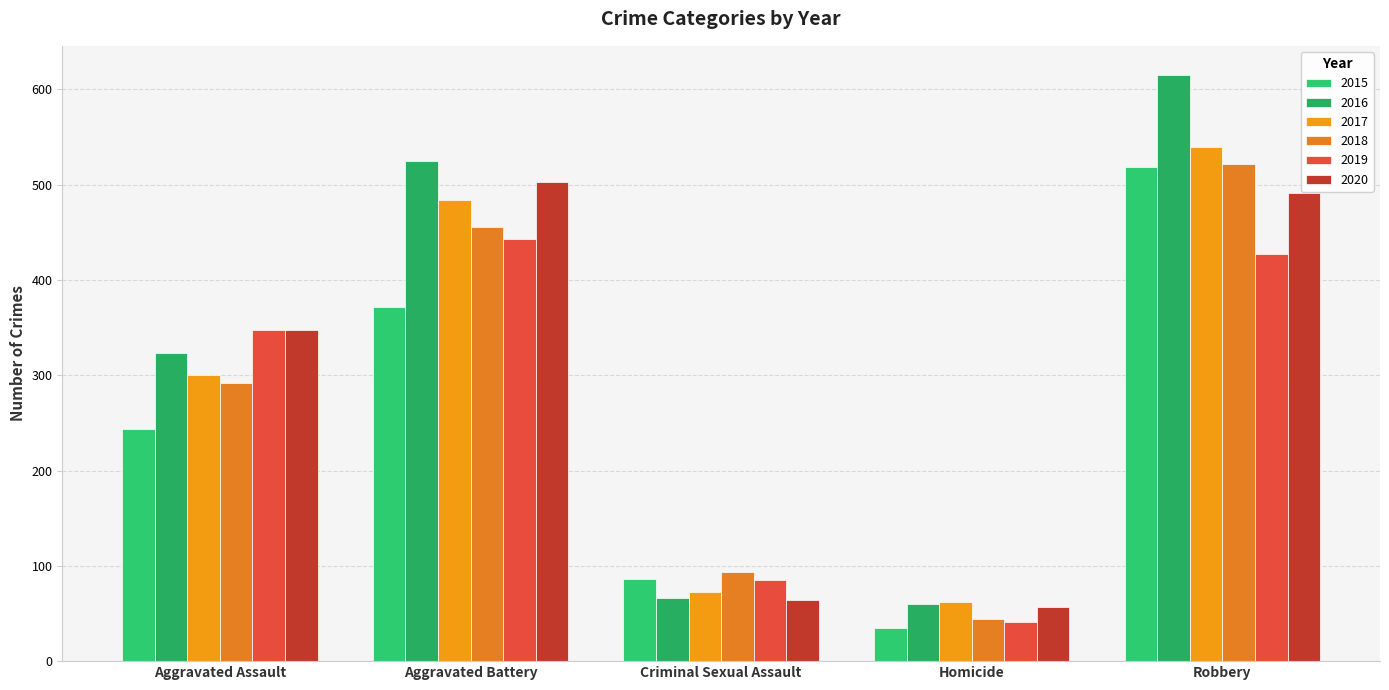

At which label does 2017 reach its peak?

Robbery